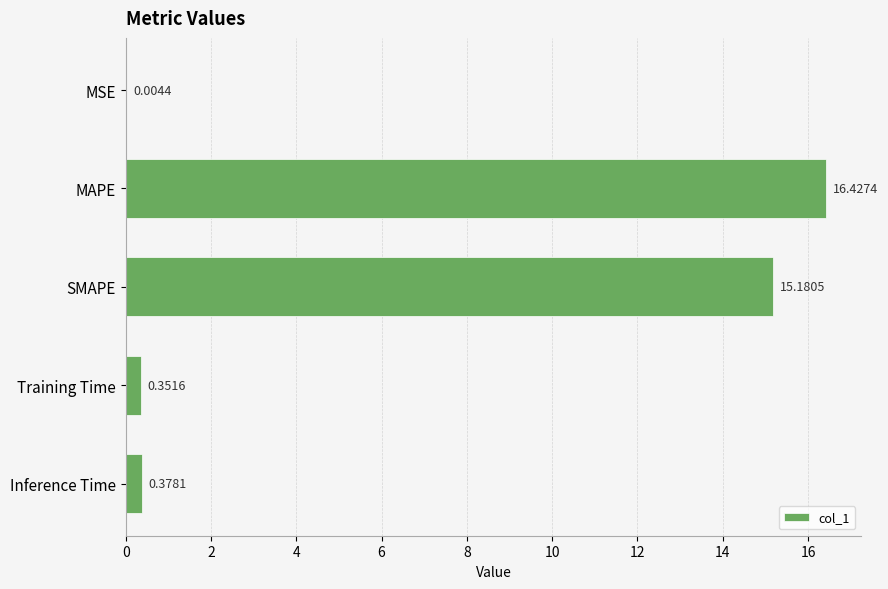

What is the sum of the values at Training Time and MAPE?

16.8